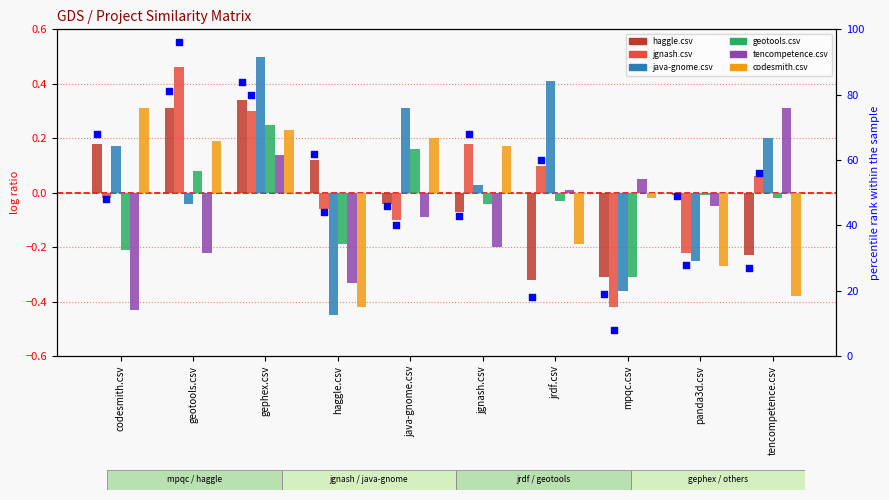

Which series has the largest total across all categories?

jgnash.csv